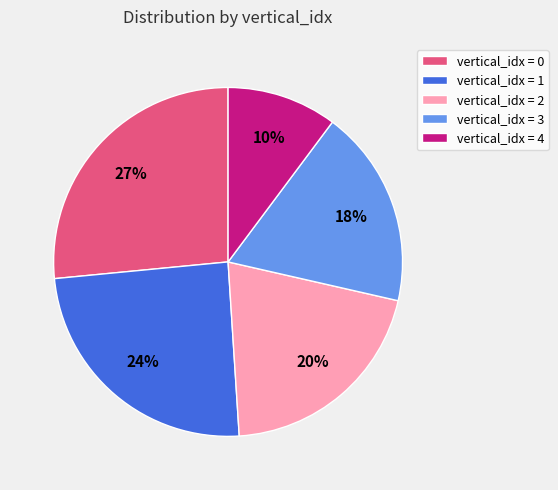

Combined, do vertical_idx = 4 and vertical_idx = 3 account for over 50%?

No